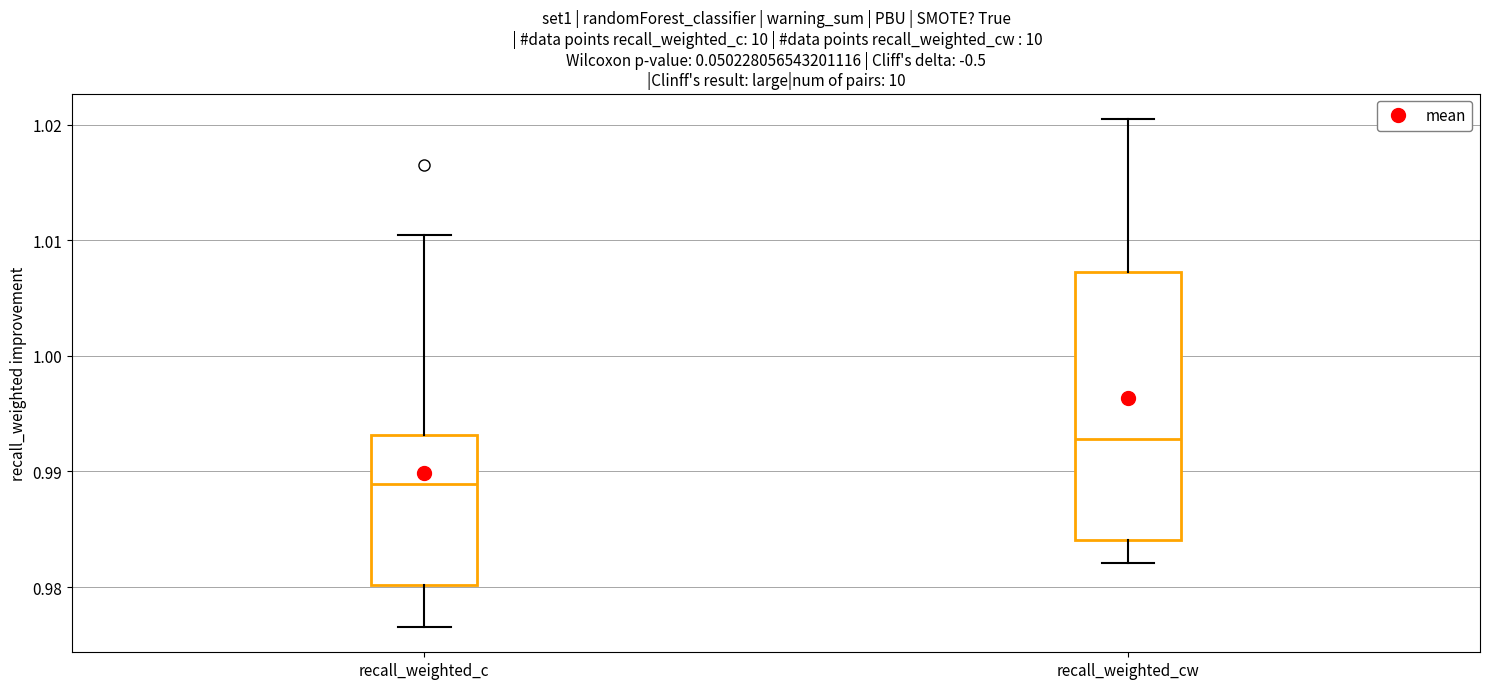

Reading left to right, transcribe this box plot: for each box, give where its median line is, the range the box spans, and where its two whiskers end, as read against the y-axis. The values are not printed on the chart, so give them approximately, as read against the axis.

recall_weighted_c: median 0.989, box 0.980 to 0.993, whiskers 0.977 to 1.010
recall_weighted_cw: median 0.993, box 0.984 to 1.007, whiskers 0.982 to 1.020